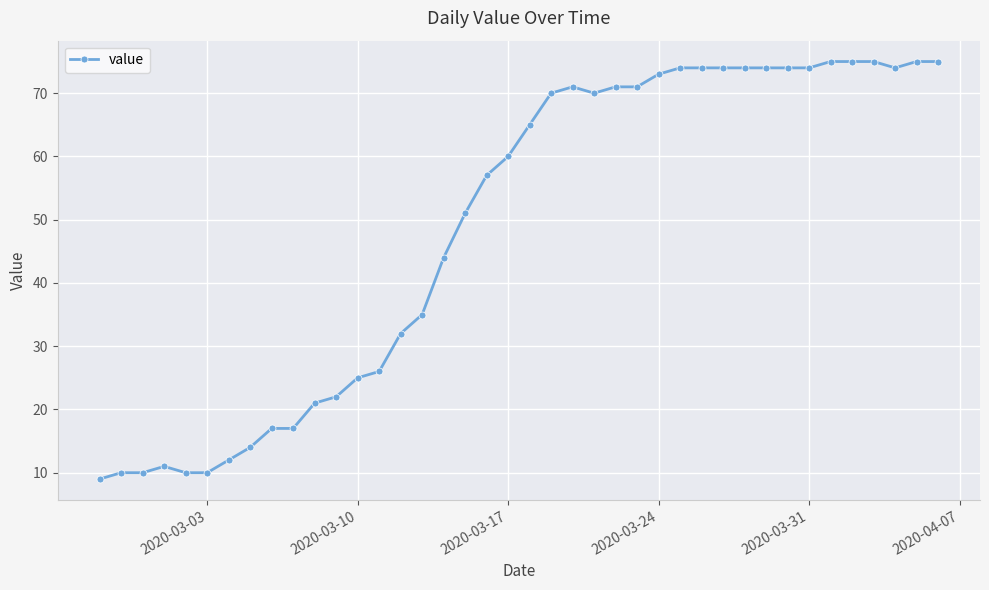

Does the chart display data point markers on the line(s)?

Yes